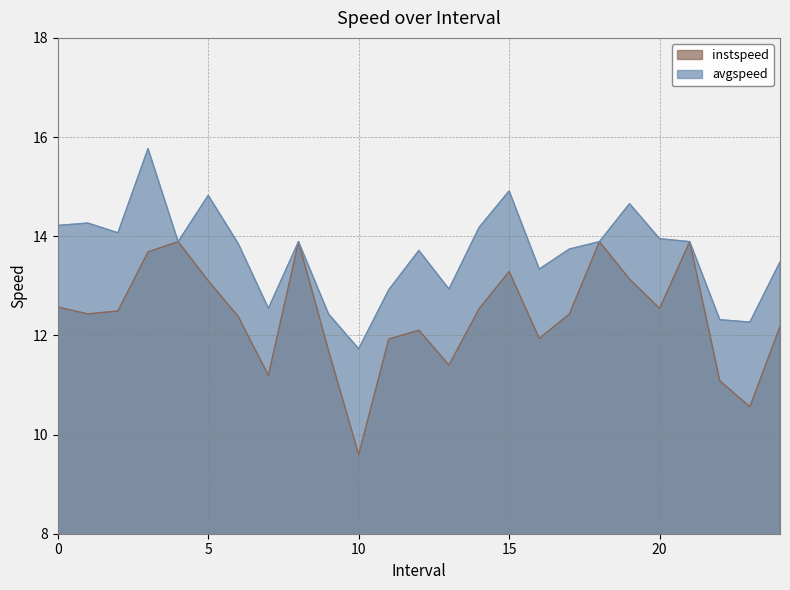

Does the chart display data point markers on the line(s)?

No